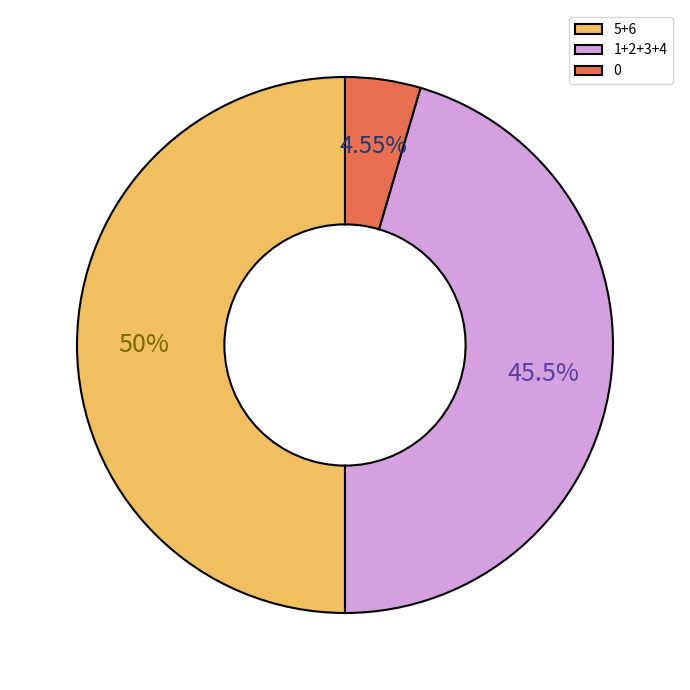

Which has a higher value, 0 or 5+6?

5+6